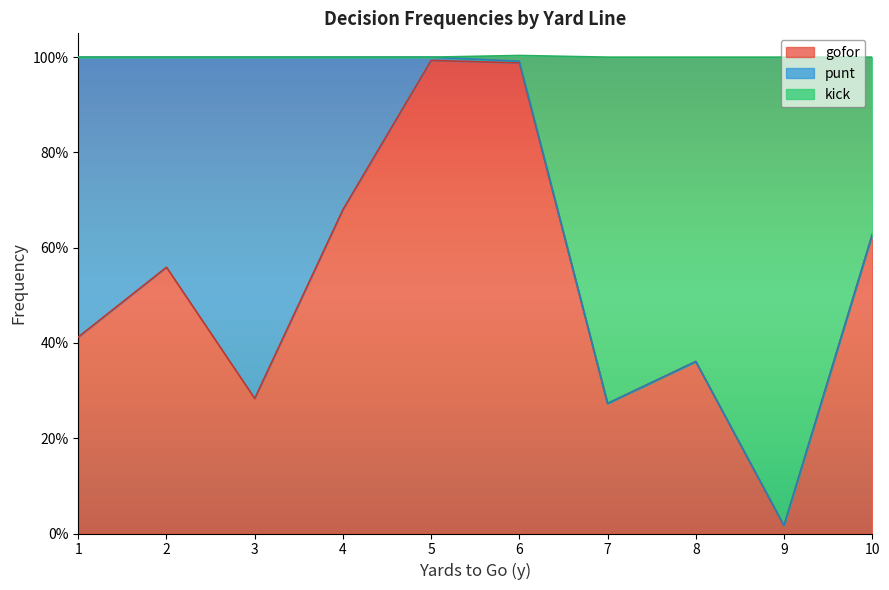

True or false: kick has a value of 0.0 at 9.

False